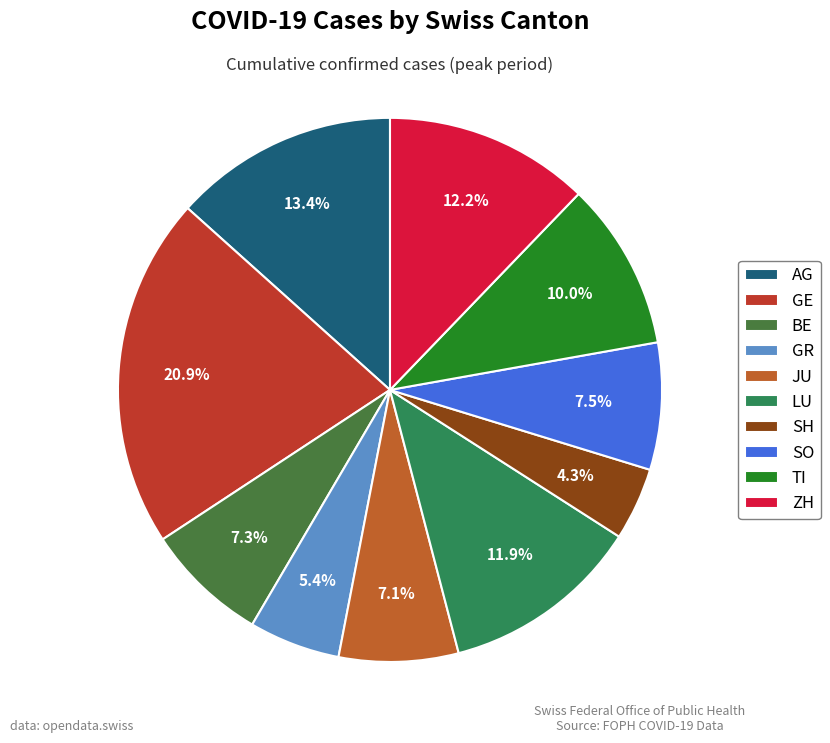

To the nearest percent, what is the difference between the TI and BE slice percentages?

3%